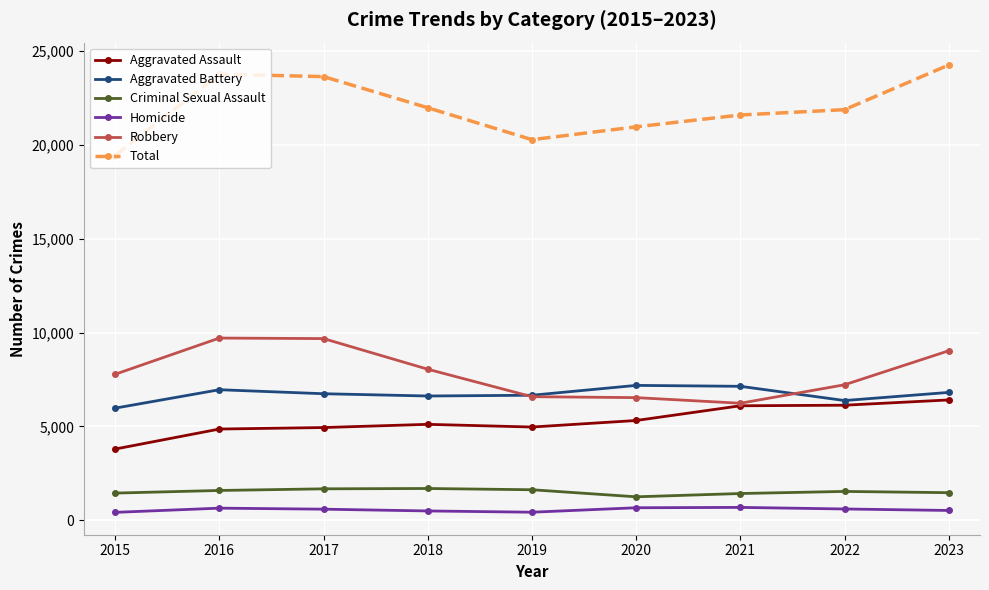

What is the value of the Aggravated Assault point at the 2nd from the left?

4862